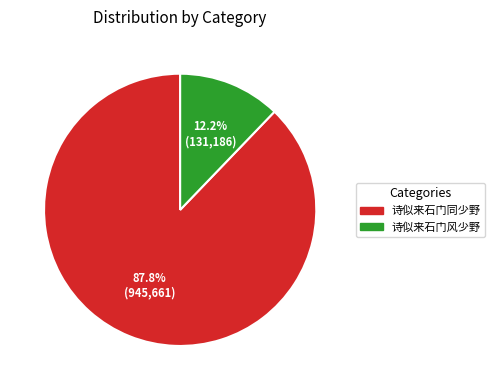

Is 诗似来石门同少野 the majority of the pie?

Yes